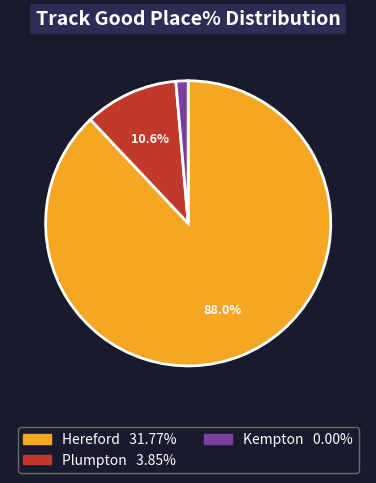

Rank the categories by value from lowest to highest.

Kempton, Plumpton, Hereford